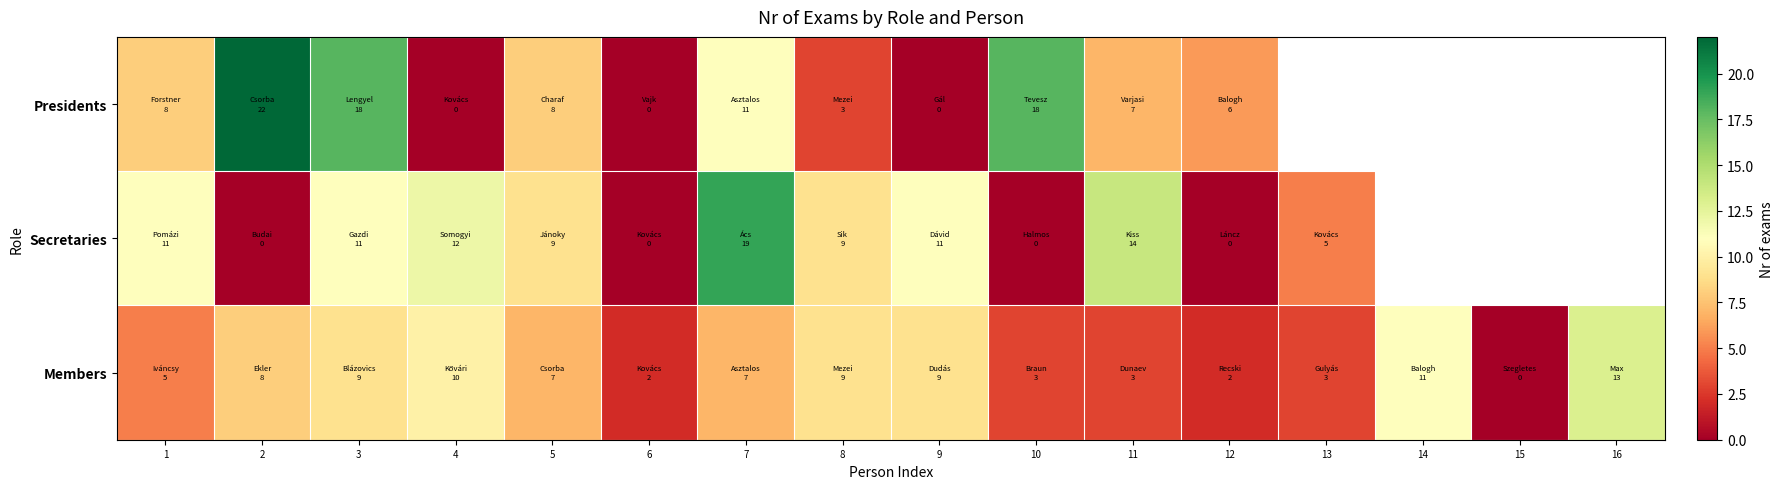

Which category has the highest value in the Presidents series?

2